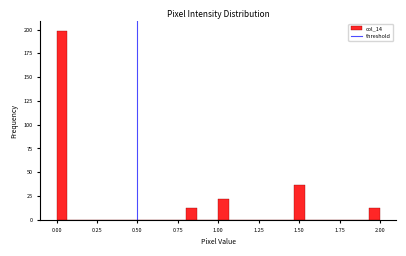

Read against the x-axis, roughly where is the centre of the tallest bar?

0.05